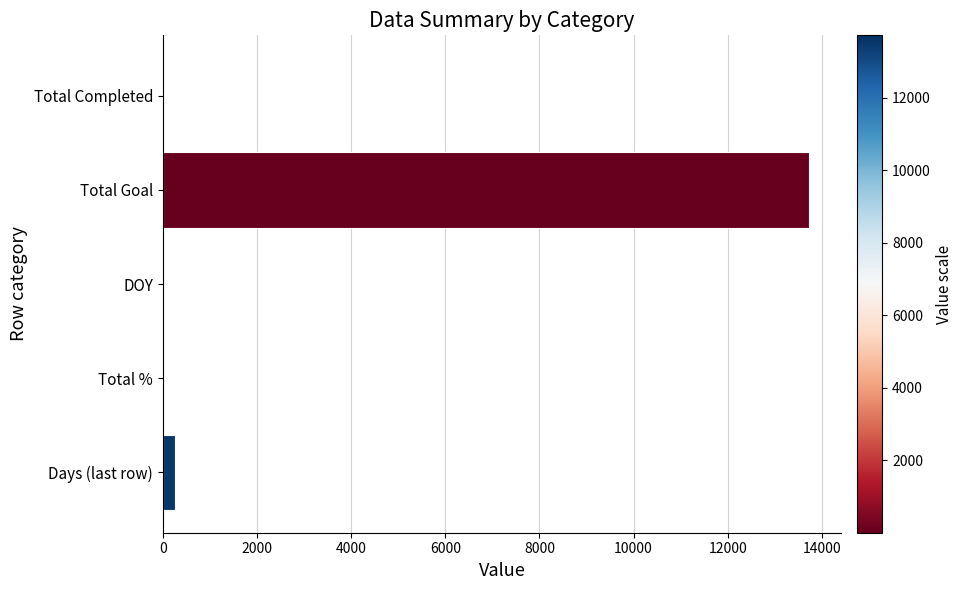

What is the sum of all values?

14011